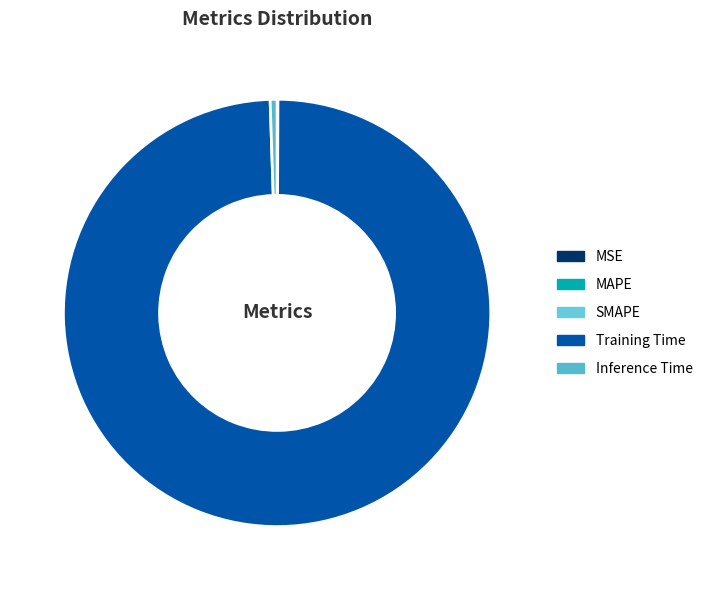

Rank the categories by value from lowest to highest.

MSE, MAPE, SMAPE, Inference Time, Training Time